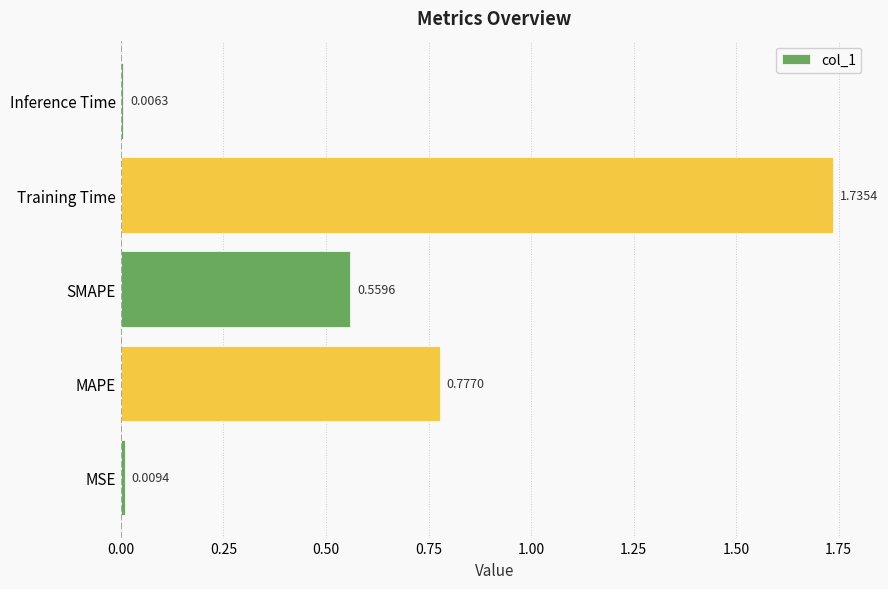

Which has a higher value, MAPE or MSE?

MAPE